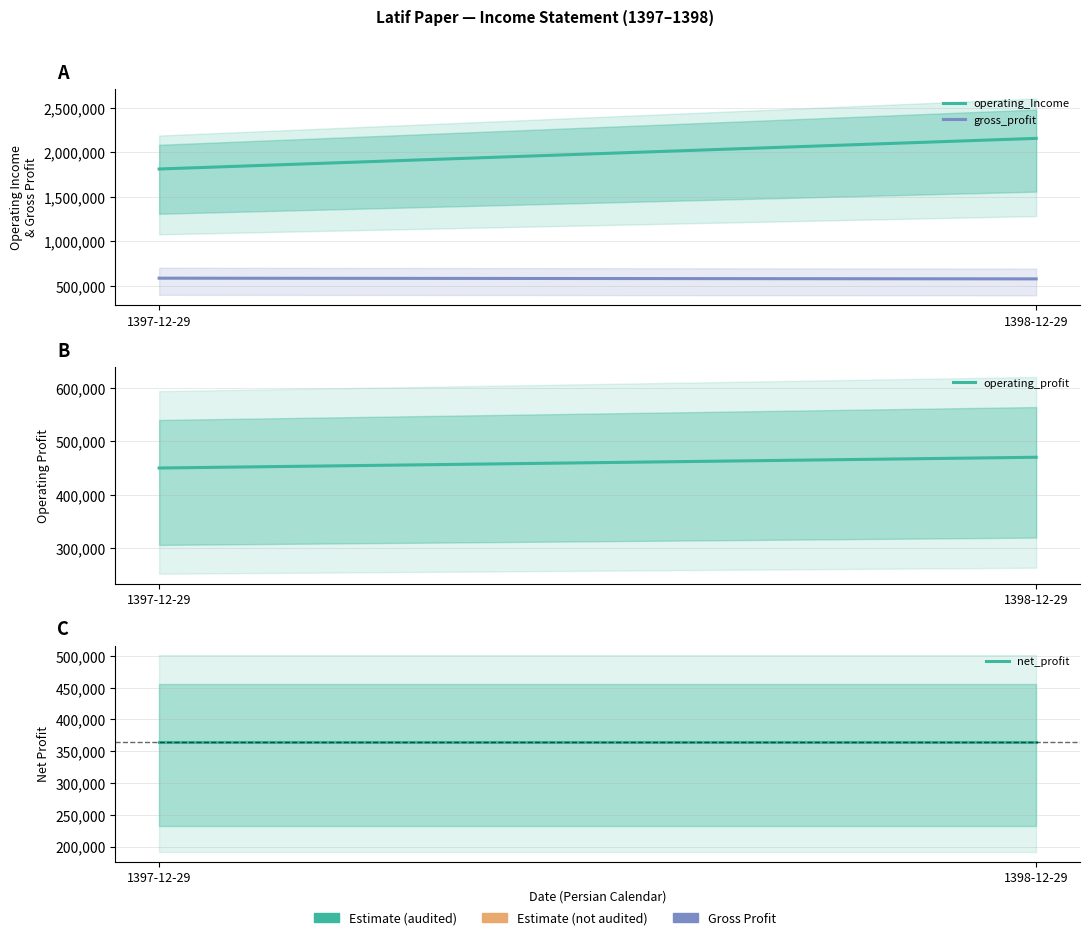

What is the label of the 2nd point from the right?

1397-12-29